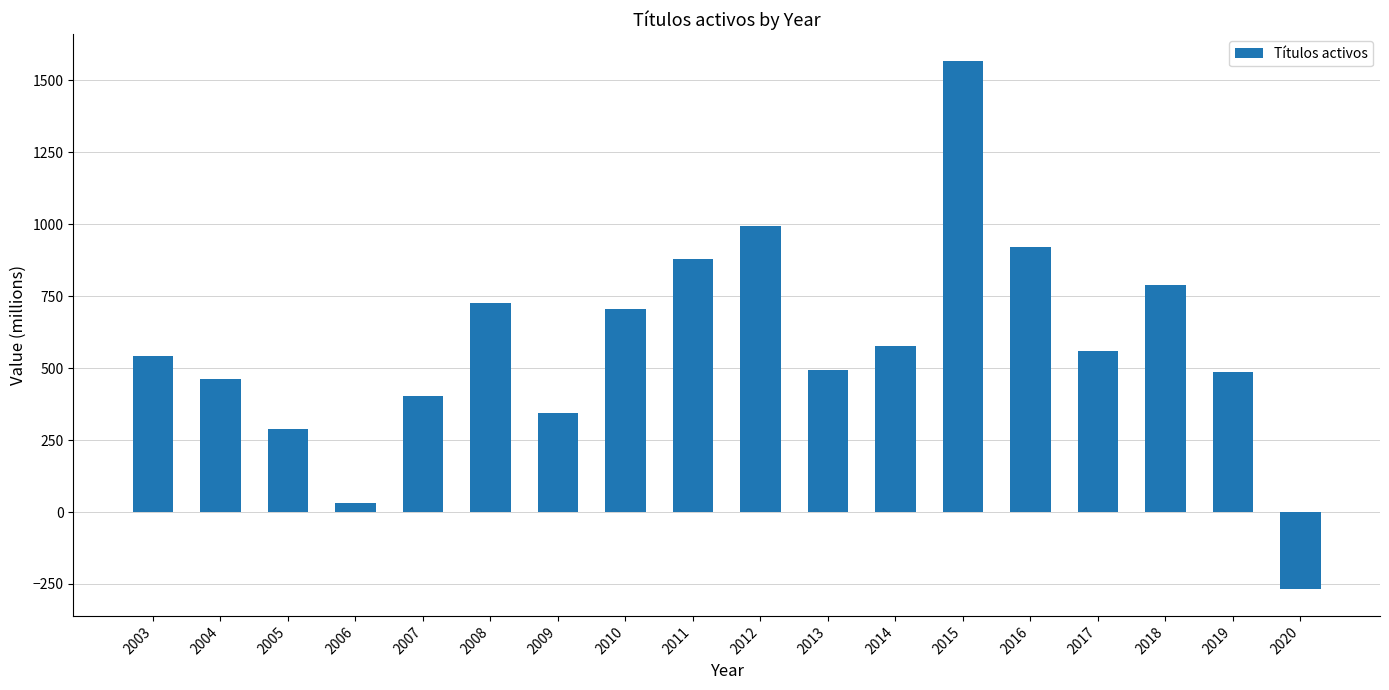

What is the change in value from 2013 to 2014?

+84